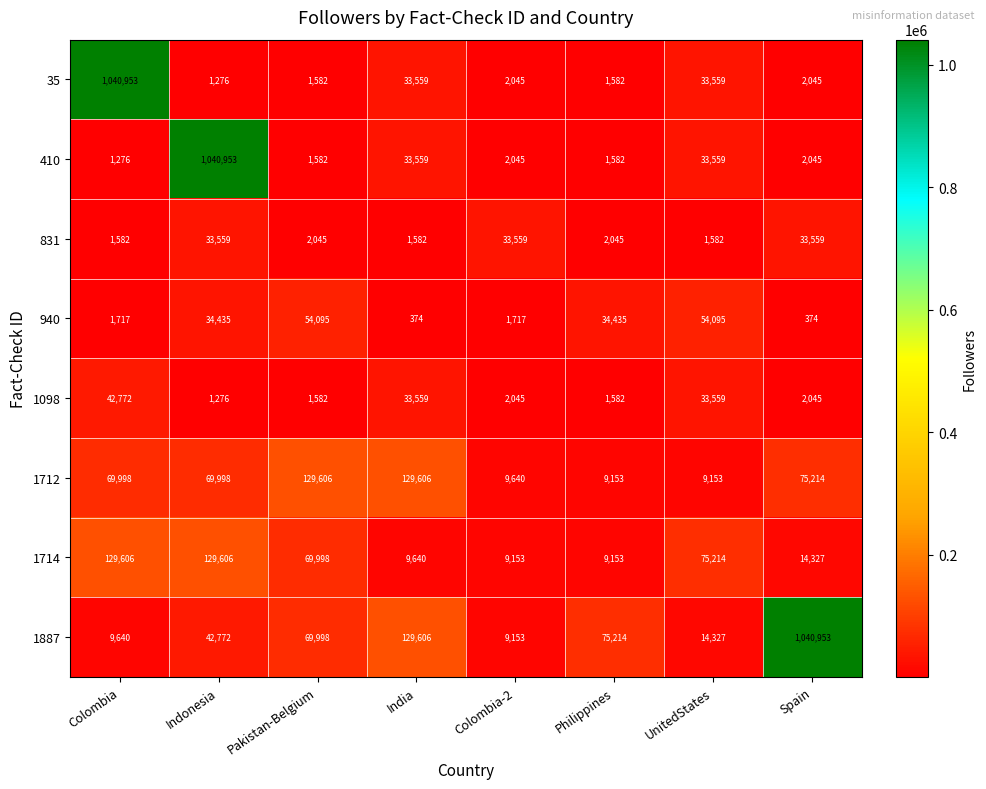

At how many categories does at least one series exceed 718669?

3